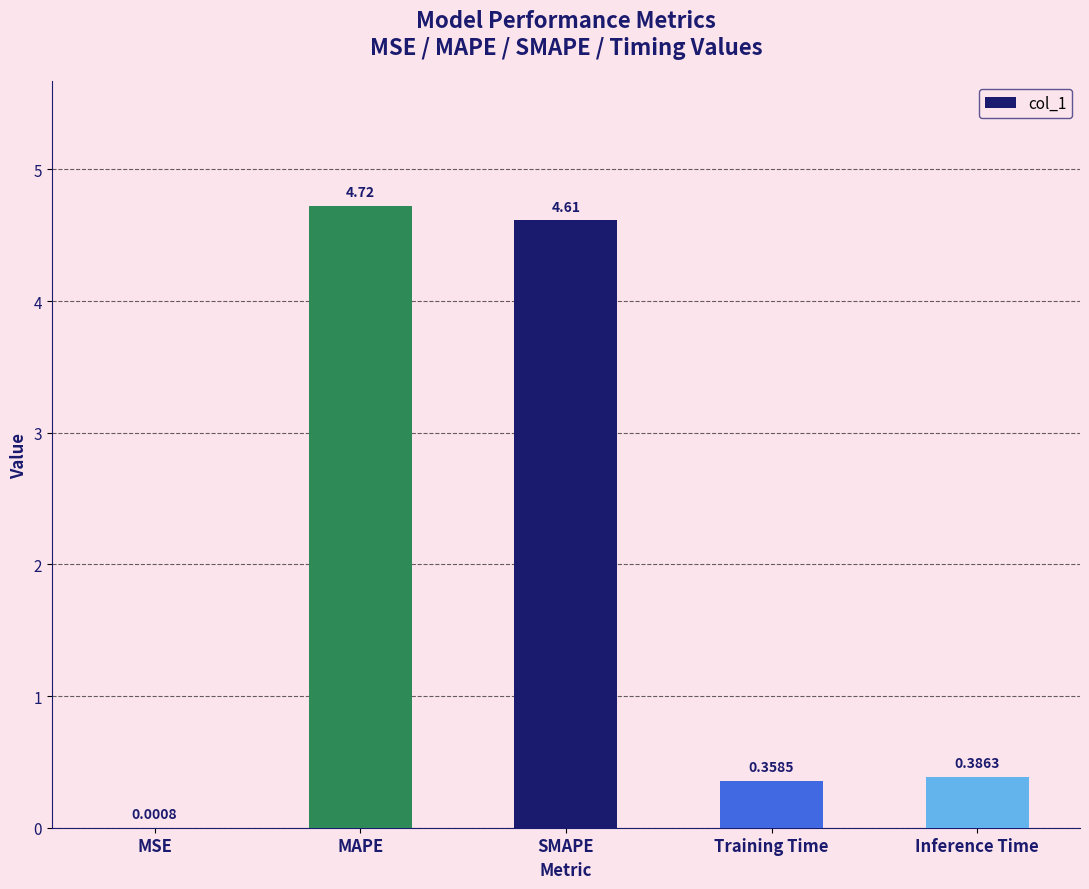

Count the number of data series in this chart.

1